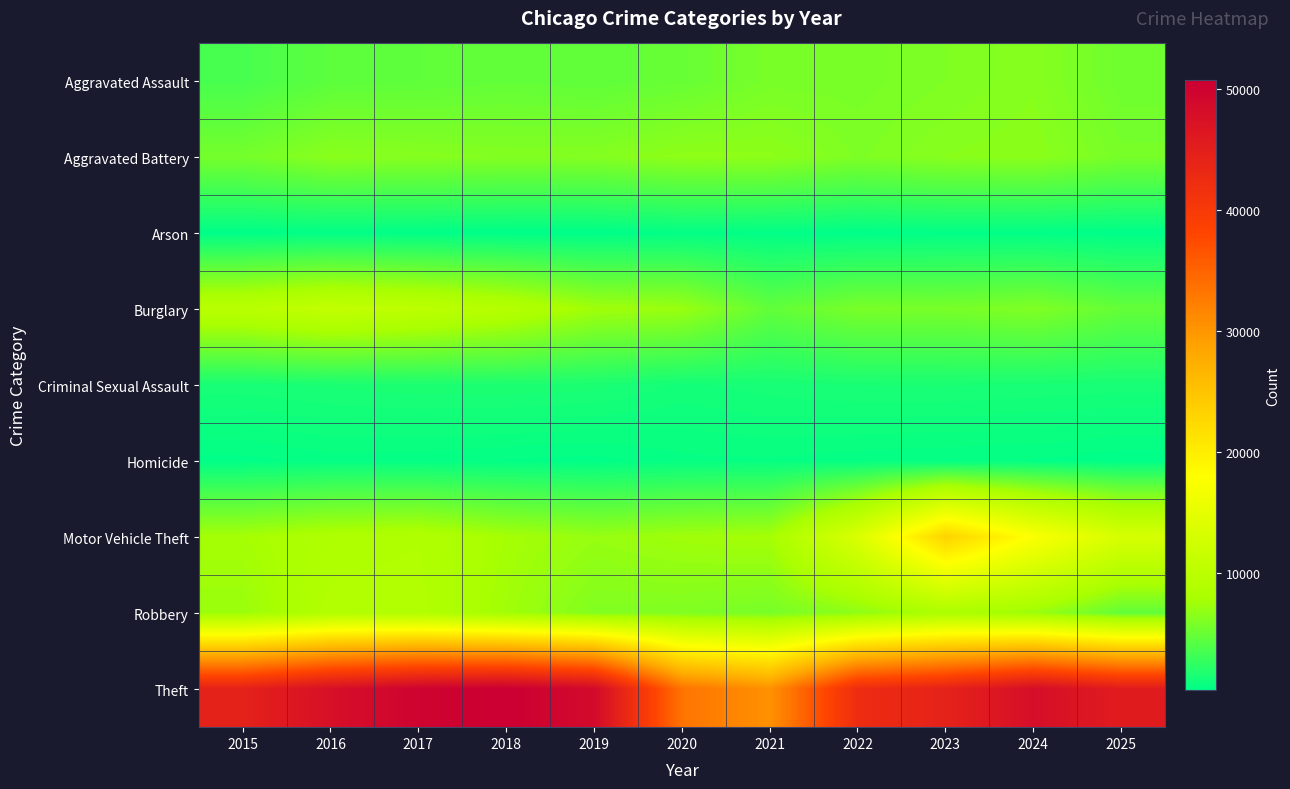

Reading left to right, what are all the values shown in this chart?

Aggravated Assault: 2015=3531	2016=4489	2017=4611	2018=4780	2019=4645	2020=4957	2021=5706	2022=5698	2023=5997	2024=6349	2025=5271
Aggravated Battery: 2015=5561	2016=6468	2017=6317	2018=6176	2019=6215	2020=6691	2021=6649	2022=5947	2023=6406	2024=6550	2025=5685
Arson: 2015=343	2016=408	2017=362	2018=291	2019=285	2020=465	2021=412	2022=333	2023=403	2024=396	2025=292
Burglary: 2015=9697	2016=10746	2017=10137	2018=9200	2019=7495	2020=7169	2021=4700	2022=5766	2023=5722	2024=6068	2025=4822
Criminal Sexual Assault: 2015=1395	2016=1516	2017=1596	2018=1620	2019=1557	2020=1211	2021=1386	2022=1475	2023=1493	2024=1428	2025=1382
Homicide: 2015=403	2016=586	2017=558	2018=471	2019=404	2020=624	2021=647	2022=561	2023=503	2024=472	2025=339
Motor Vehicle Theft: 2015=7749	2016=8520	2017=8742	2018=7745	2019=7036	2020=7481	2021=7714	2022=13624	2023=23114	2024=17522	2025=13133
Robbery: 2015=7187	2016=8959	2017=8923	2018=7513	2019=6114	2020=6031	2021=5695	2022=6624	2023=8264	2024=7199	2025=4721
Theft: 2015=44407	2016=47710	2017=49916	2018=50716	2019=48715	2020=33293	2021=30423	2022=42336	2023=44283	2024=47981	2025=45434